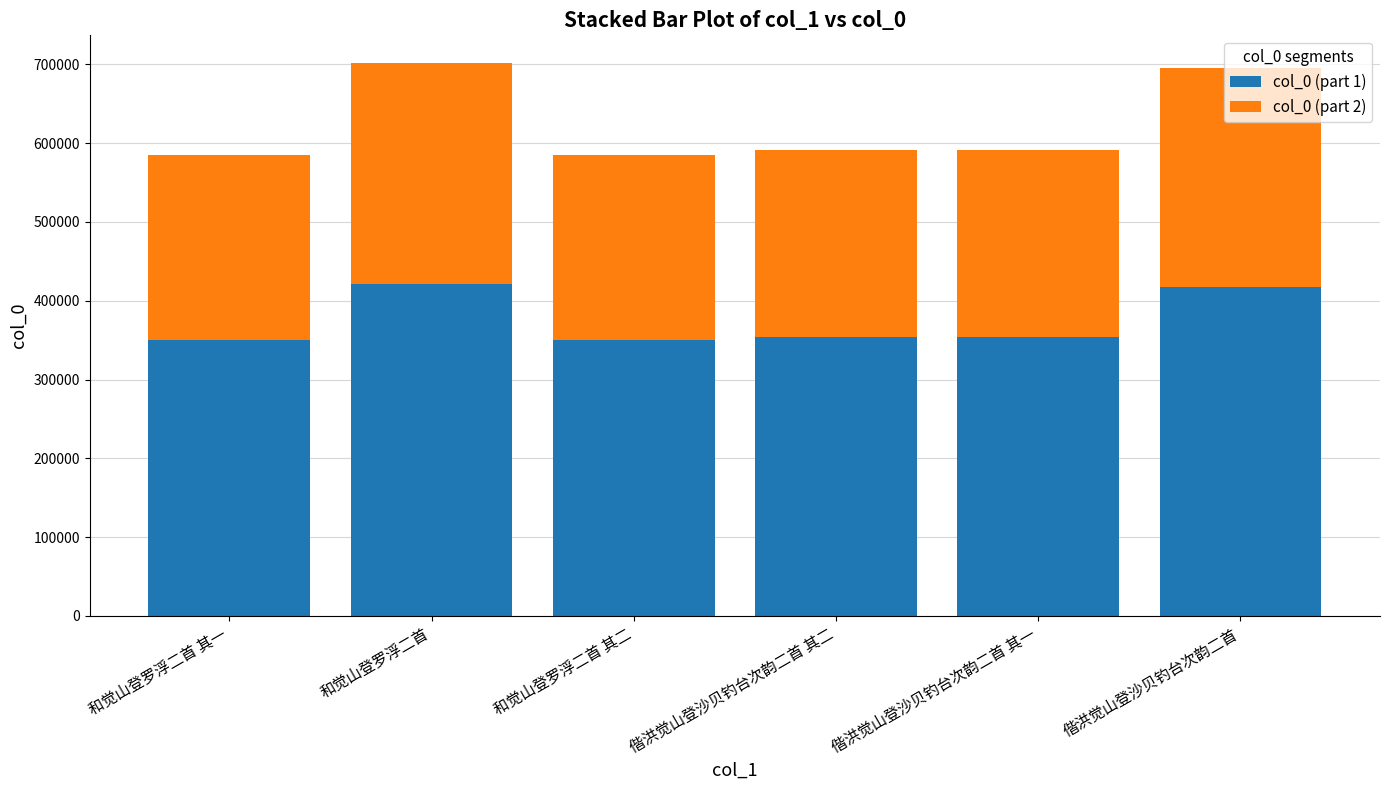

What is the total value across all series at 偕洪觉山登沙贝钓台次韵二首?

695002